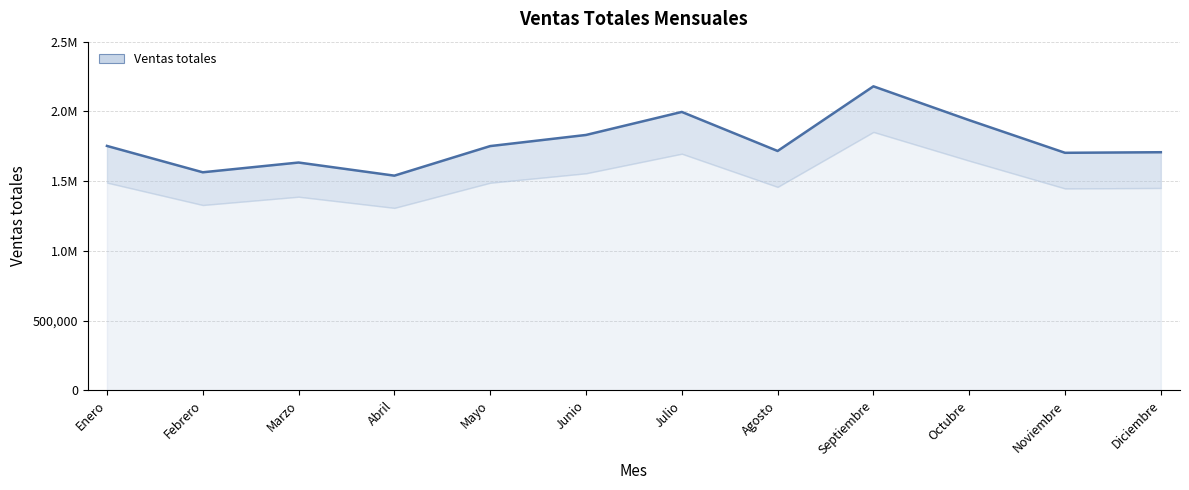

What is the difference between the values at Marzo and Diciembre?

73874